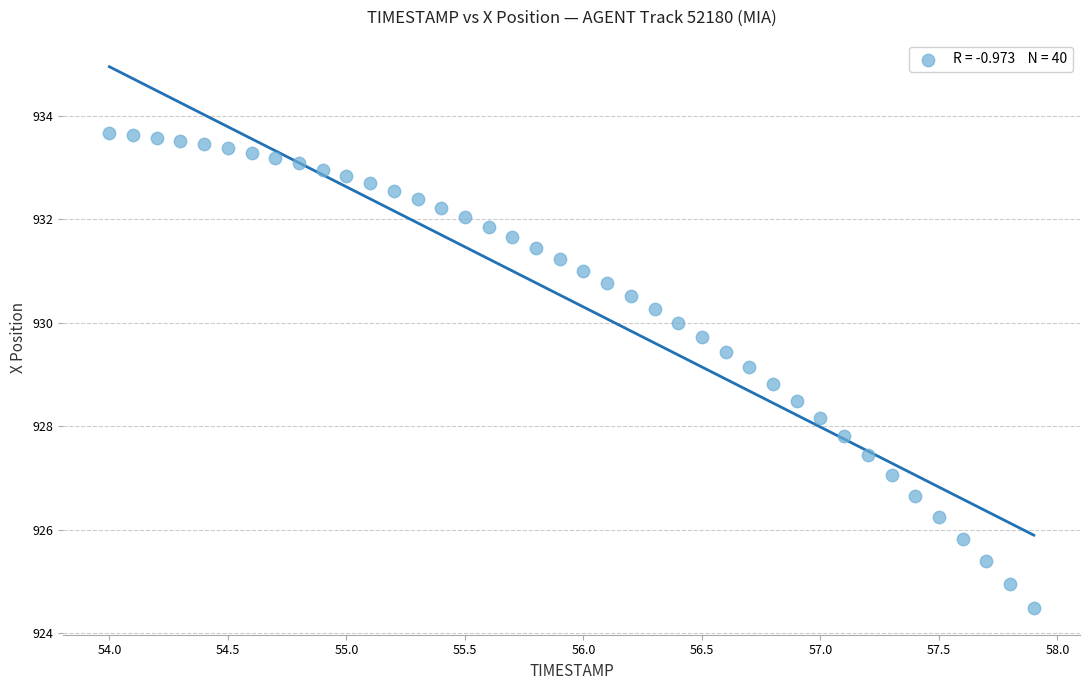

What is the range of X values (max minus min)?

3.9